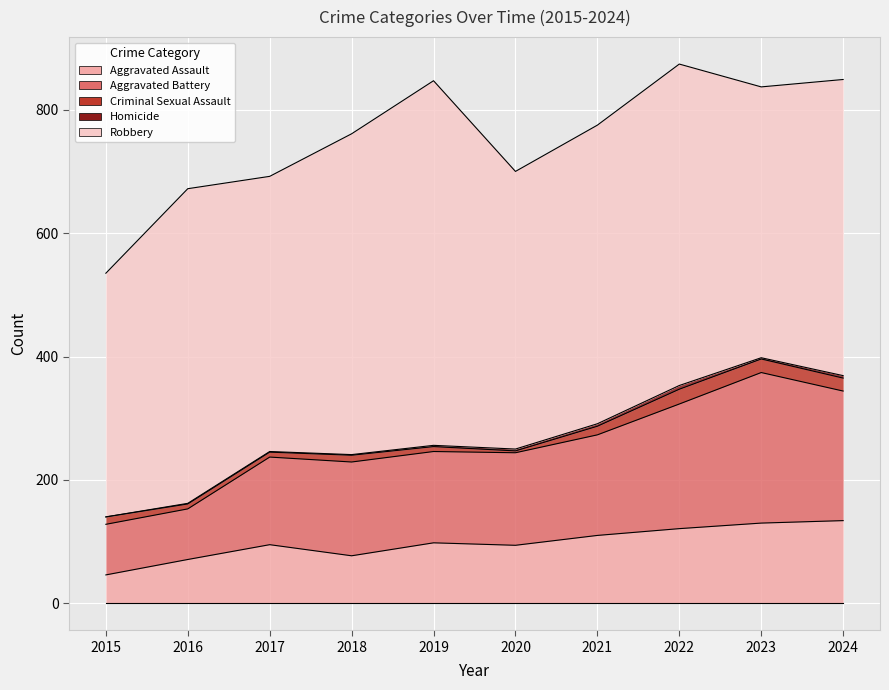

What value does the Aggravated Assault series have at 2015?

46